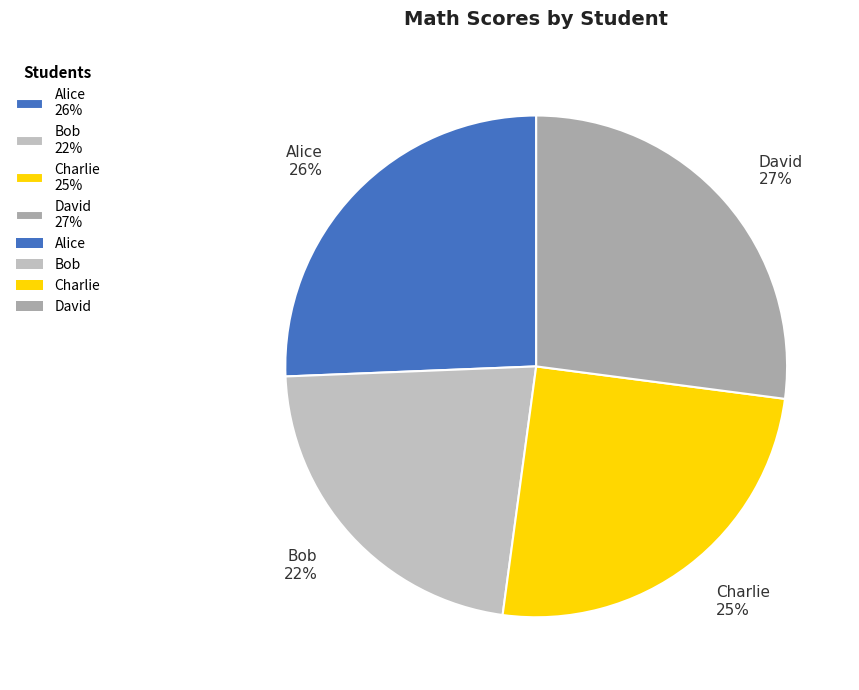

To the nearest percent, what is the difference between the Charlie and Alice slice percentages?

1%